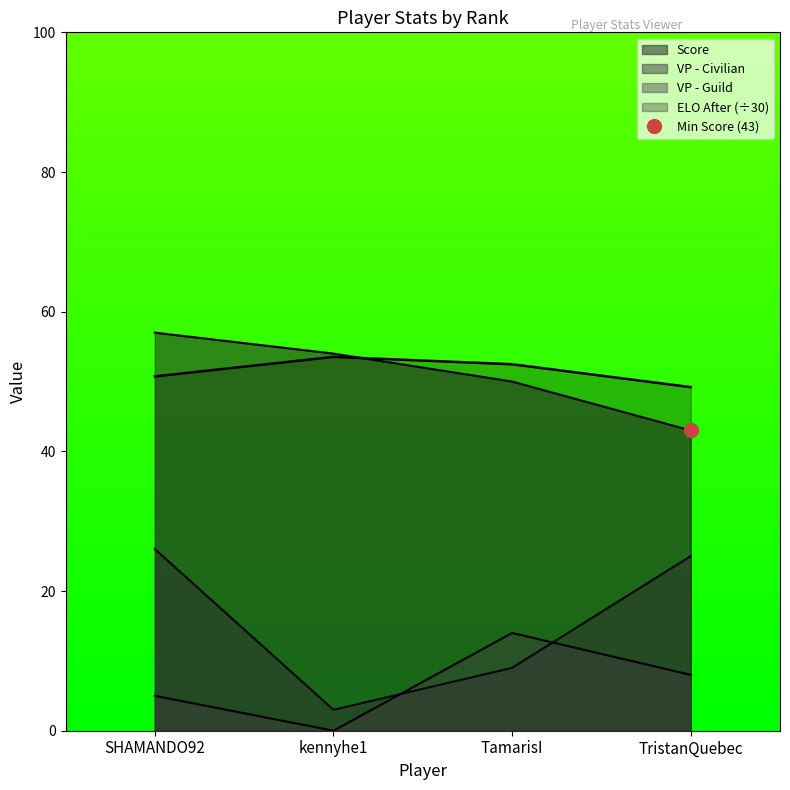

Rank the categories by Score value from lowest to highest.

TristanQuebec, TamarisI, kennyhe1, SHAMANDO92